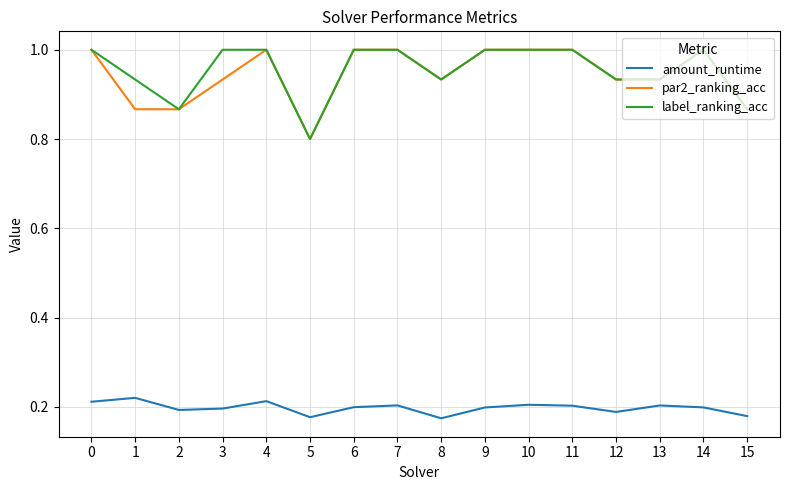

What is the highest value of the par2_ranking_acc series?

1.0